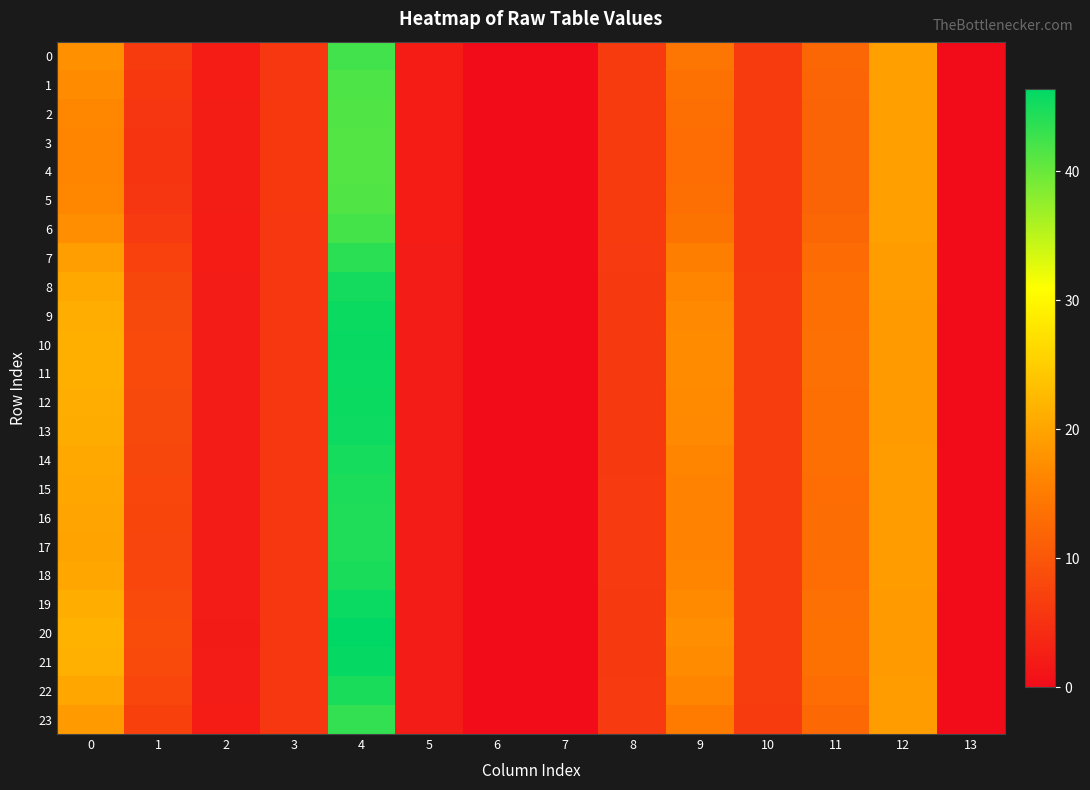

Reading left to right, transcribe all the data shown in this chart.

0: 0=17.7	1=6.4	2=2.2	3=5.9	4=42.4	5=2.2	6=0.0	7=0.0	8=6.3	9=14.1	10=6.3	11=12.2	12=19.3	13=0.0
1: 0=16.9	1=5.9	2=2.3	3=5.9	4=41.8	5=2.2	6=0.0	7=0.0	8=6.3	9=13.6	10=6.3	11=12.0	12=19.4	13=0.0
2: 0=16.5	1=5.7	2=2.3	3=5.9	4=41.4	5=2.2	6=0.0	7=0.0	8=6.3	9=13.2	10=6.3	11=11.9	12=19.5	13=0.0
3: 0=16.3	1=5.5	2=2.3	3=5.9	4=41.3	5=2.2	6=0.0	7=0.0	8=6.4	9=13.1	10=6.3	11=11.8	12=19.5	13=0.0
4: 0=16.3	1=5.5	2=2.3	3=5.9	4=41.3	5=2.2	6=0.0	7=0.0	8=6.4	9=13.1	10=6.3	11=11.8	12=19.5	13=0.0
5: 0=16.5	1=5.7	2=2.3	3=5.9	4=41.4	5=2.2	6=0.0	7=0.0	8=6.3	9=13.2	10=6.3	11=11.9	12=19.5	13=0.0
6: 0=17.4	1=6.2	2=2.2	3=5.9	4=42.2	5=2.2	6=0.0	7=0.0	8=6.3	9=14.0	10=6.3	11=12.1	12=19.3	13=0.0
7: 0=19.2	1=7.2	2=2.2	3=5.8	4=43.8	5=2.2	6=0.0	7=0.0	8=6.2	9=15.3	10=6.4	11=12.7	12=19.1	13=0.0
8: 0=20.5	1=7.9	2=2.1	3=5.8	4=45.0	5=2.2	6=0.0	7=0.0	8=6.2	9=16.3	10=6.5	11=13.2	12=19.0	13=0.0
9: 0=21.1	1=8.2	2=2.1	3=5.8	4=45.7	5=2.1	6=0.0	7=0.0	8=6.1	9=16.8	10=6.5	11=13.4	12=18.9	13=0.0
10: 0=21.3	1=8.3	2=2.1	3=5.8	4=45.9	5=2.1	6=0.0	7=0.0	8=6.1	9=16.9	10=6.5	11=13.5	12=18.9	13=0.0
11: 0=21.3	1=8.3	2=2.1	3=5.8	4=45.8	5=2.1	6=0.0	7=0.0	8=6.1	9=16.9	10=6.5	11=13.5	12=18.9	13=0.0
12: 0=21.1	1=8.2	2=2.1	3=5.8	4=45.7	5=2.1	6=0.0	7=0.0	8=6.1	9=16.8	10=6.5	11=13.4	12=18.9	13=0.0
13: 0=21.0	1=8.2	2=2.1	3=5.8	4=45.6	5=2.1	6=0.0	7=0.0	8=6.1	9=16.7	10=6.5	11=13.4	12=18.9	13=0.0
14: 0=20.5	1=7.9	2=2.1	3=5.8	4=45.0	5=2.2	6=0.0	7=0.0	8=6.2	9=16.3	10=6.5	11=13.2	12=19.0	13=0.0
15: 0=20.1	1=7.7	2=2.1	3=5.8	4=44.7	5=2.2	6=0.0	7=0.0	8=6.2	9=16.0	10=6.5	11=13.1	12=19.0	13=0.0
16: 0=19.9	1=7.6	2=2.2	3=5.8	4=44.5	5=2.2	6=0.0	7=0.0	8=6.2	9=15.9	10=6.5	11=13.0	12=19.0	13=0.0
17: 0=19.9	1=7.6	2=2.2	3=5.8	4=44.4	5=2.2	6=0.0	7=0.0	8=6.2	9=15.8	10=6.5	11=13.0	12=19.0	13=0.0
18: 0=20.2	1=7.8	2=2.1	3=5.8	4=44.7	5=2.2	6=0.0	7=0.0	8=6.2	9=16.1	10=6.5	11=13.1	12=19.0	13=0.0
19: 0=21.2	1=8.3	2=2.1	3=5.8	4=45.7	5=2.1	6=0.0	7=0.0	8=6.1	9=16.8	10=6.5	11=13.4	12=18.9	13=0.0
20: 0=21.8	1=8.6	2=2.1	3=5.8	4=46.4	5=2.1	6=0.0	7=0.0	8=6.1	9=17.3	10=6.6	11=13.7	12=18.8	13=0.0
21: 0=21.4	1=8.4	2=2.1	3=5.8	4=46.0	5=2.1	6=0.0	7=0.0	8=6.1	9=17.0	10=6.6	11=13.5	12=18.9	13=0.0
22: 0=20.2	1=7.7	2=2.1	3=5.8	4=44.7	5=2.2	6=0.0	7=0.0	8=6.2	9=16.0	10=6.5	11=13.1	12=19.0	13=0.0
23: 0=18.7	1=7.0	2=2.2	3=5.9	4=43.3	5=2.2	6=0.0	7=0.0	8=6.2	9=15.0	10=6.4	11=12.6	12=19.2	13=0.0